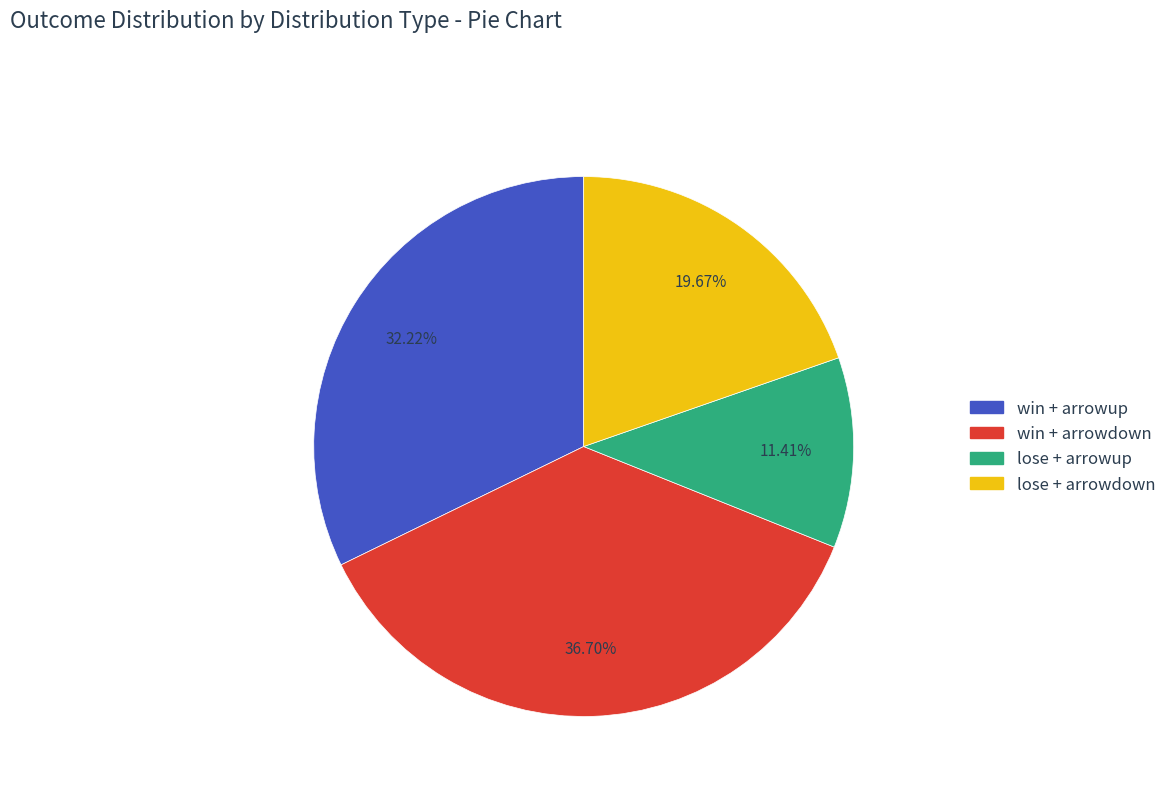

To the nearest percent, what is the average slice percentage?

25%